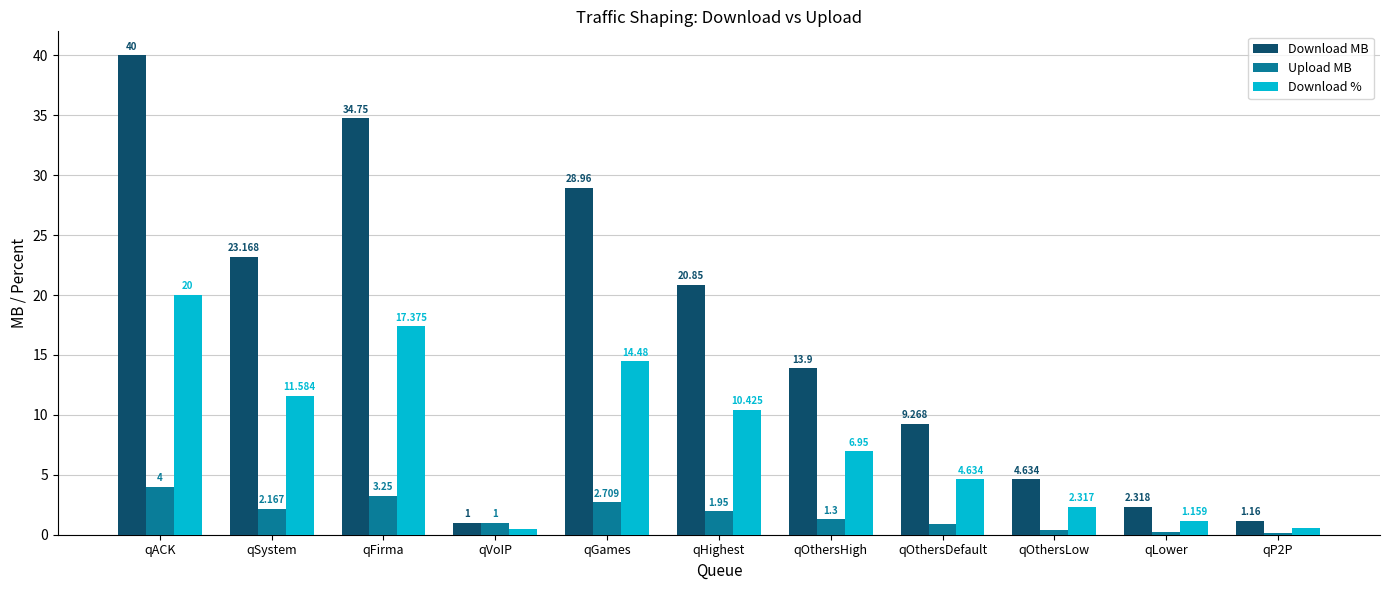

At which label is Download % closest to 10?

qHighest